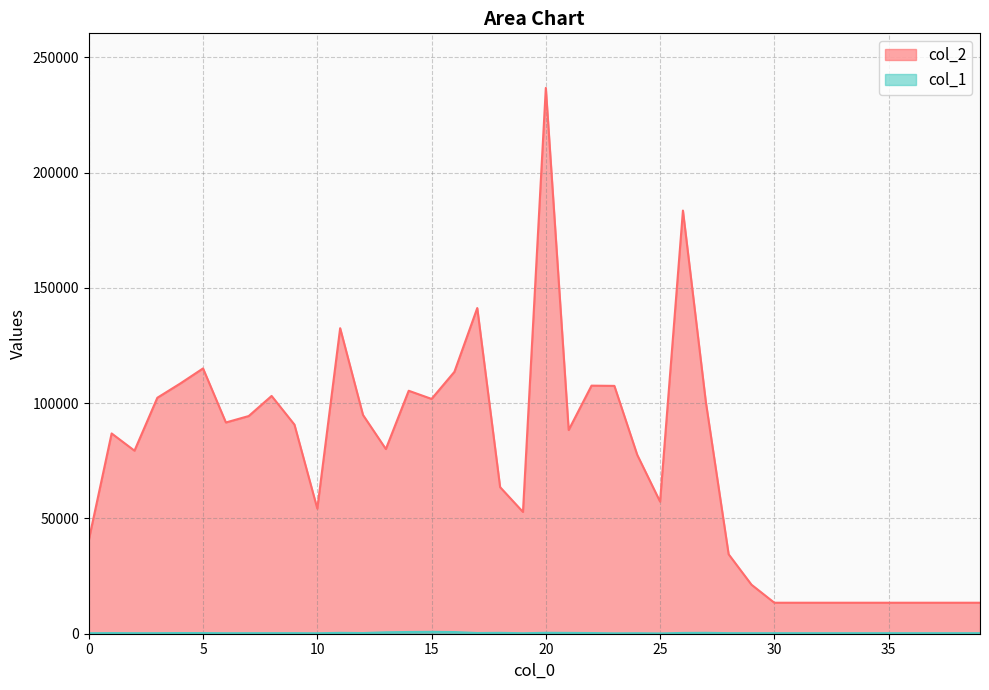

What is the minimum value shown in the chart?

126